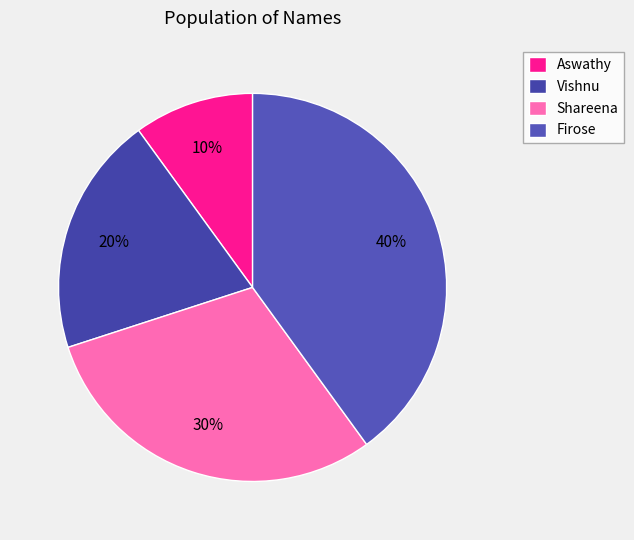

Which slice is the largest?

Firose